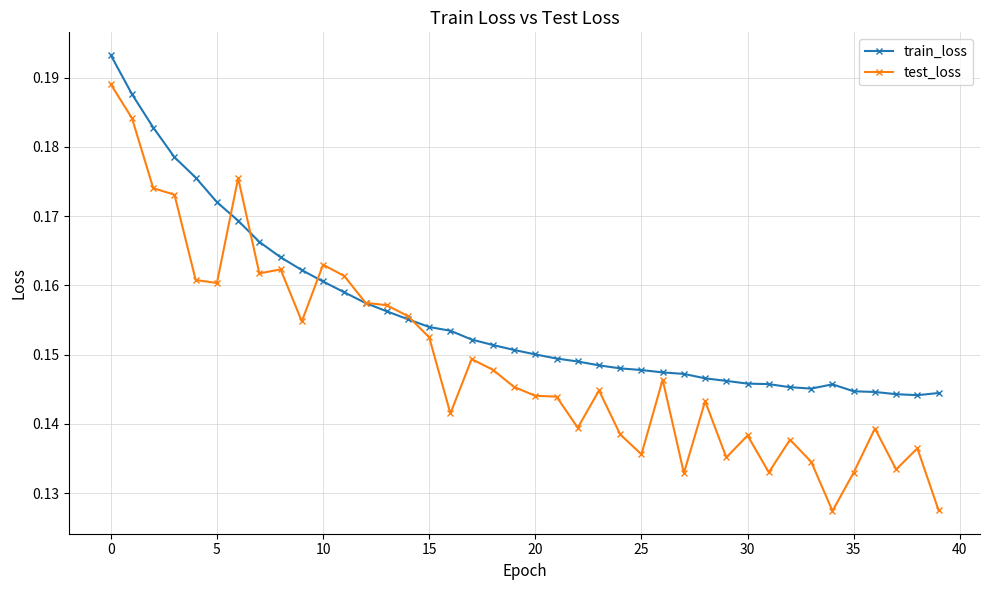

How many train_loss values are between 0 and 1?

40